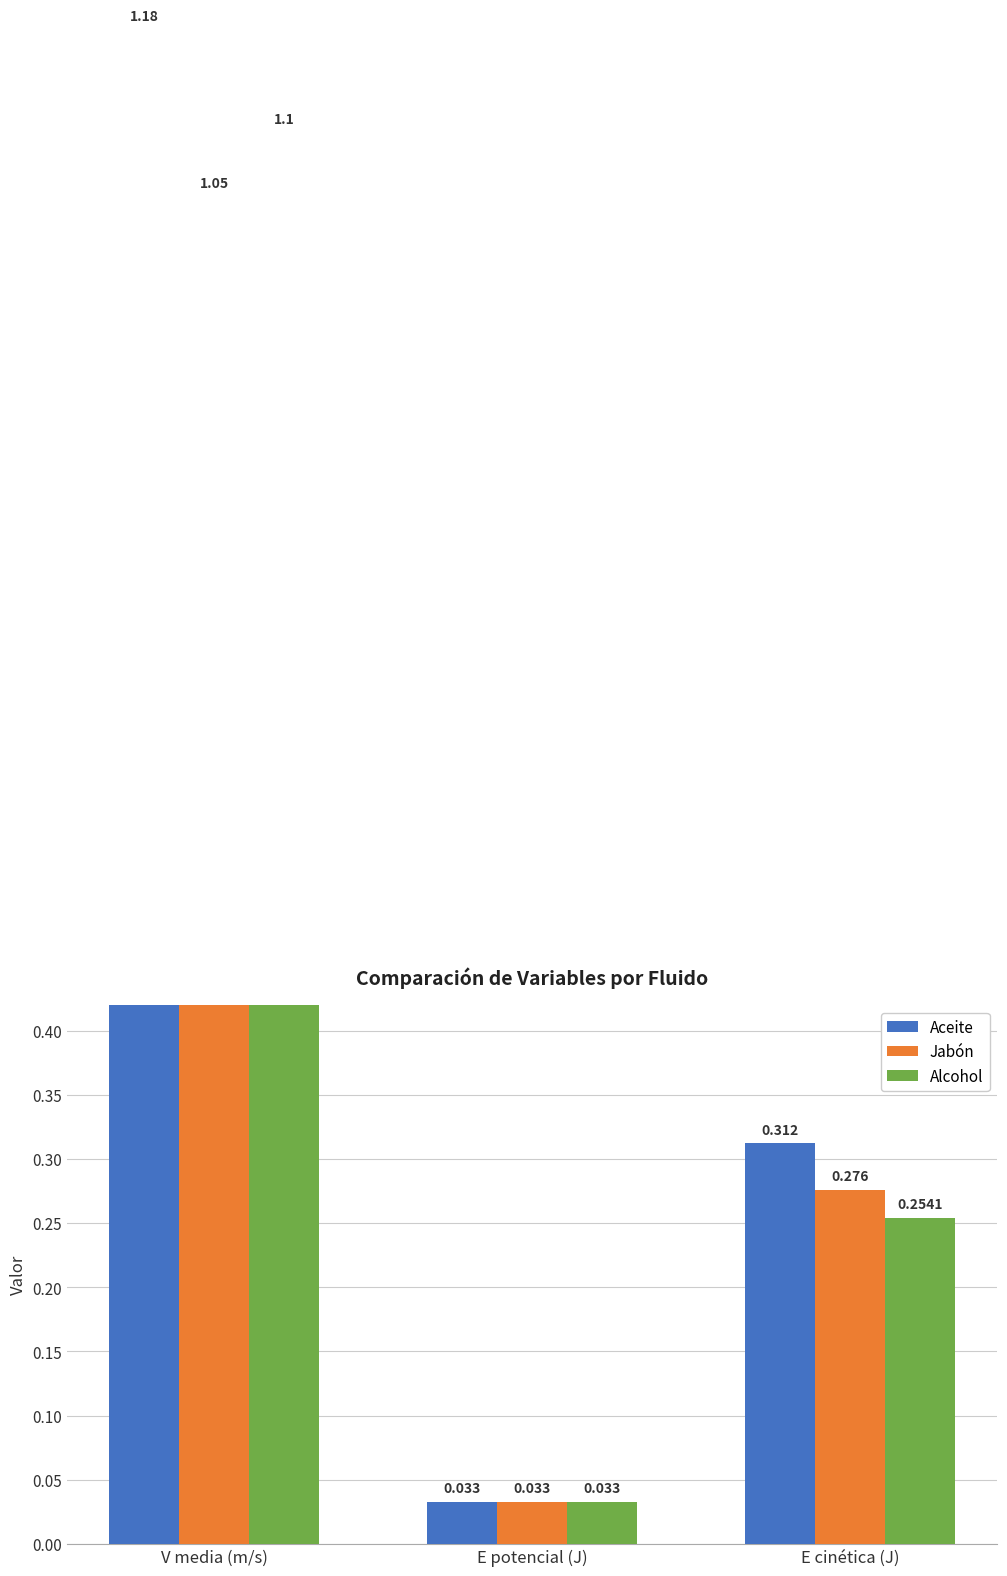

What is the label of the 2nd bar from the left?

E potencial (J)